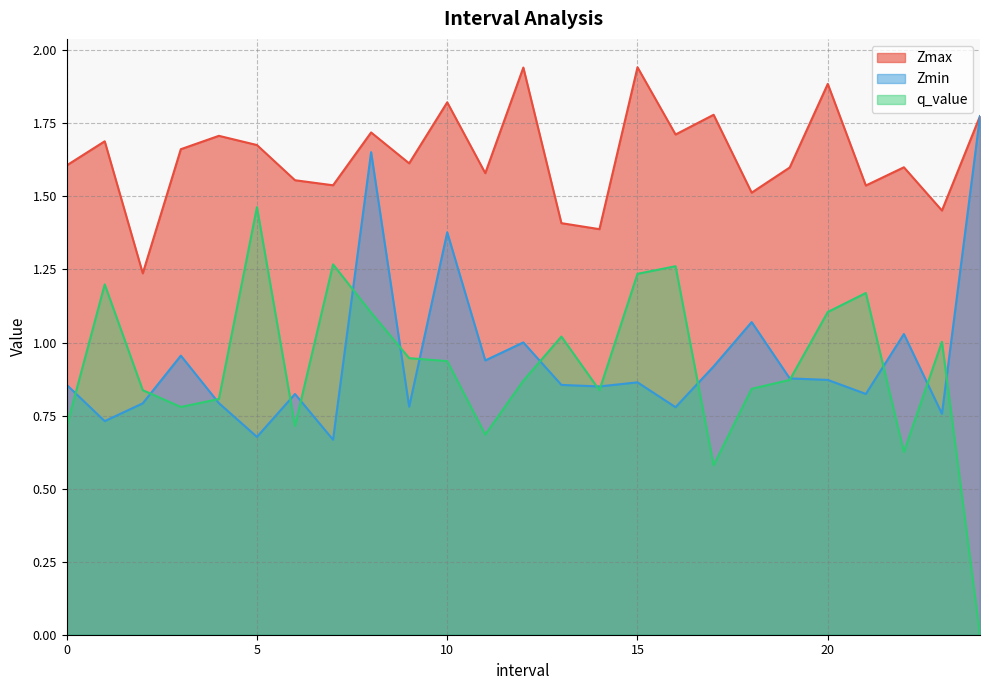

Does the chart have visible grid lines?

Yes